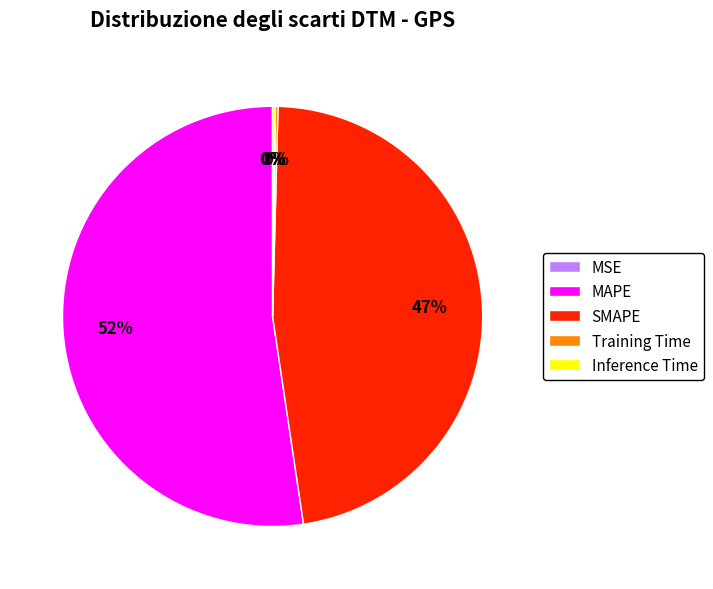

To the nearest percent, what portion does SMAPE represent?

47%